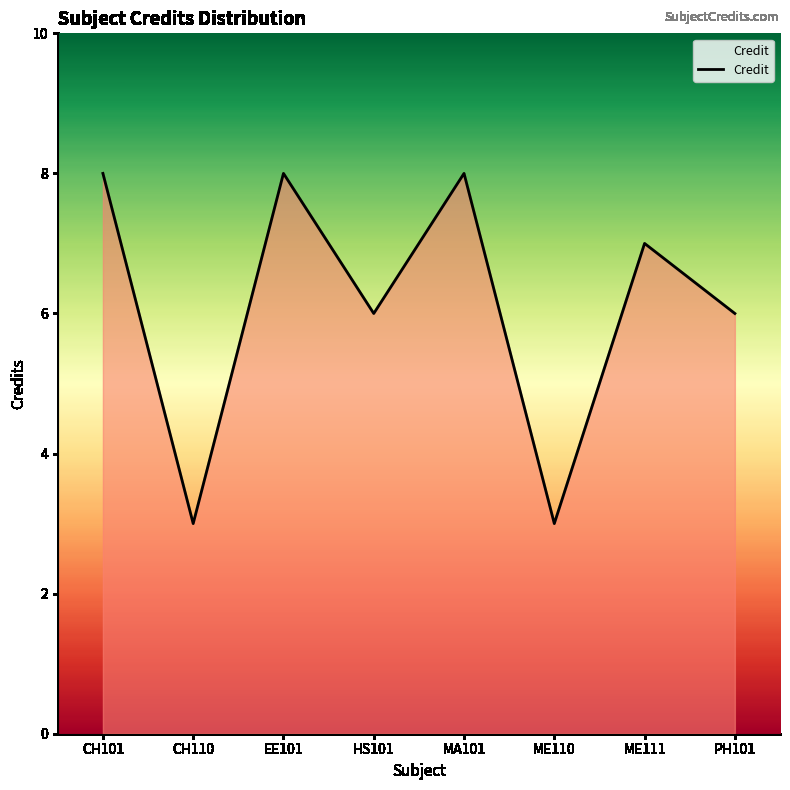

What position from the left is ME110?

6